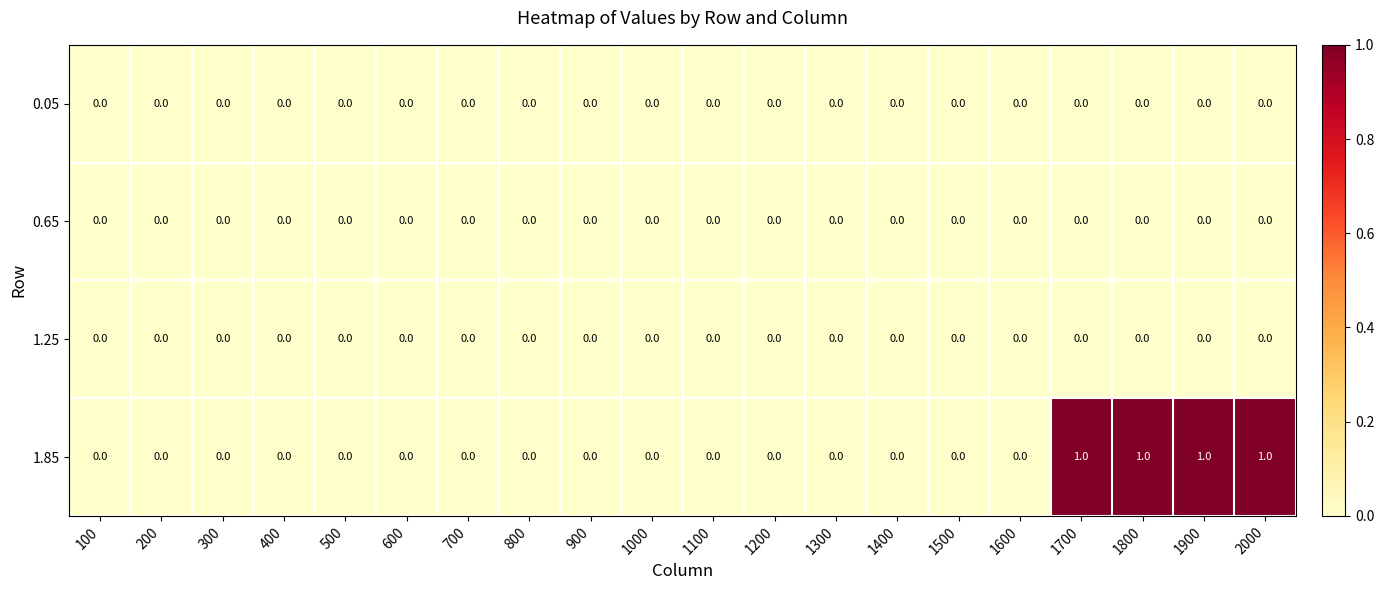

The value of 1.85 at 200 is 0. True or false?

True